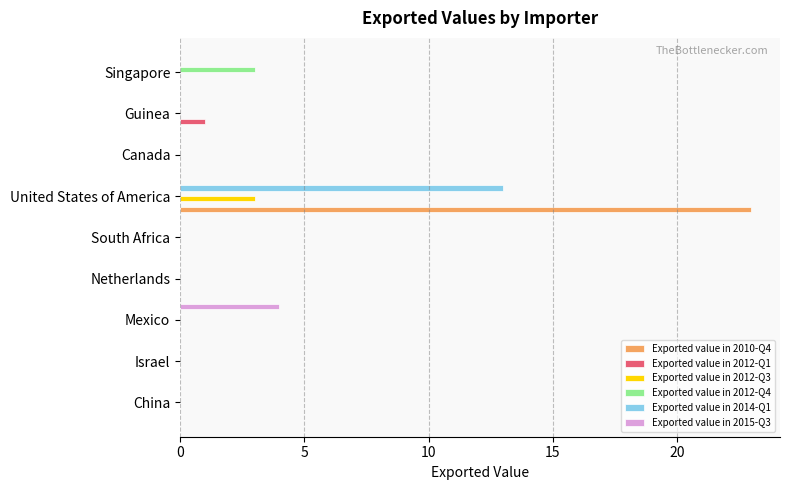

Which series changed the most between Israel and Mexico?

Exported value in 2015-Q3